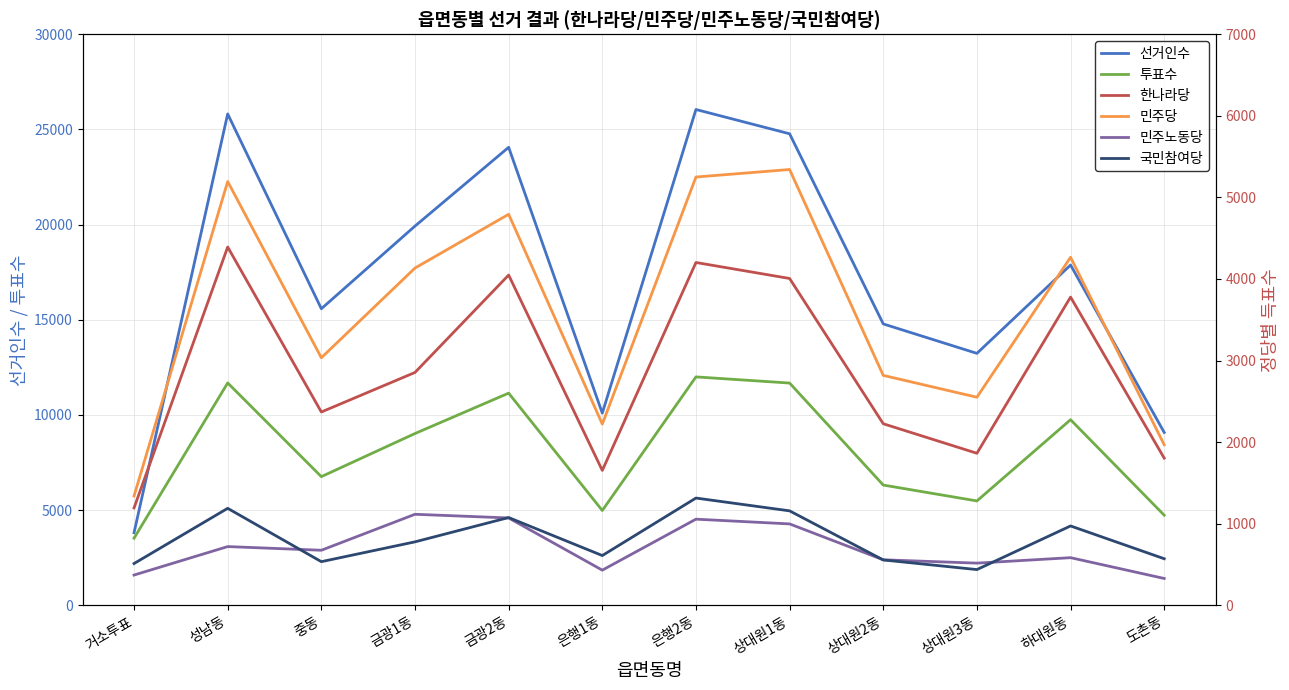

True or false: 국민참여당 and 민주당 intersect in this chart.

False